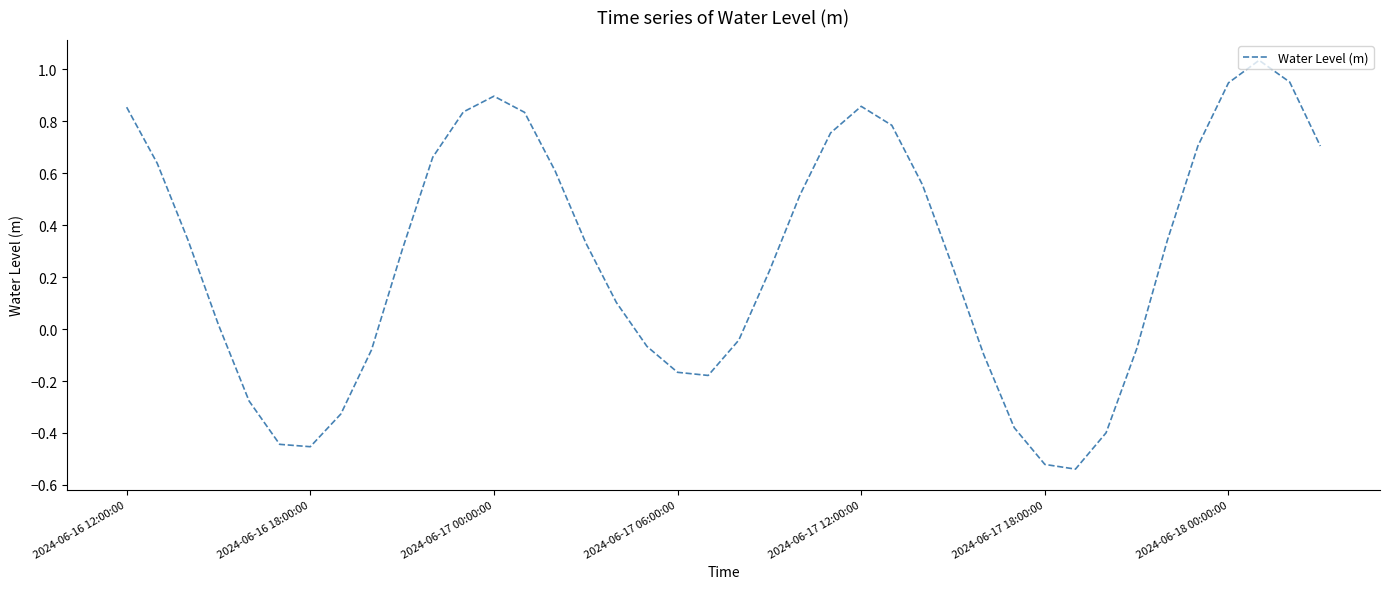

Does the chart display data point markers on the line(s)?

No